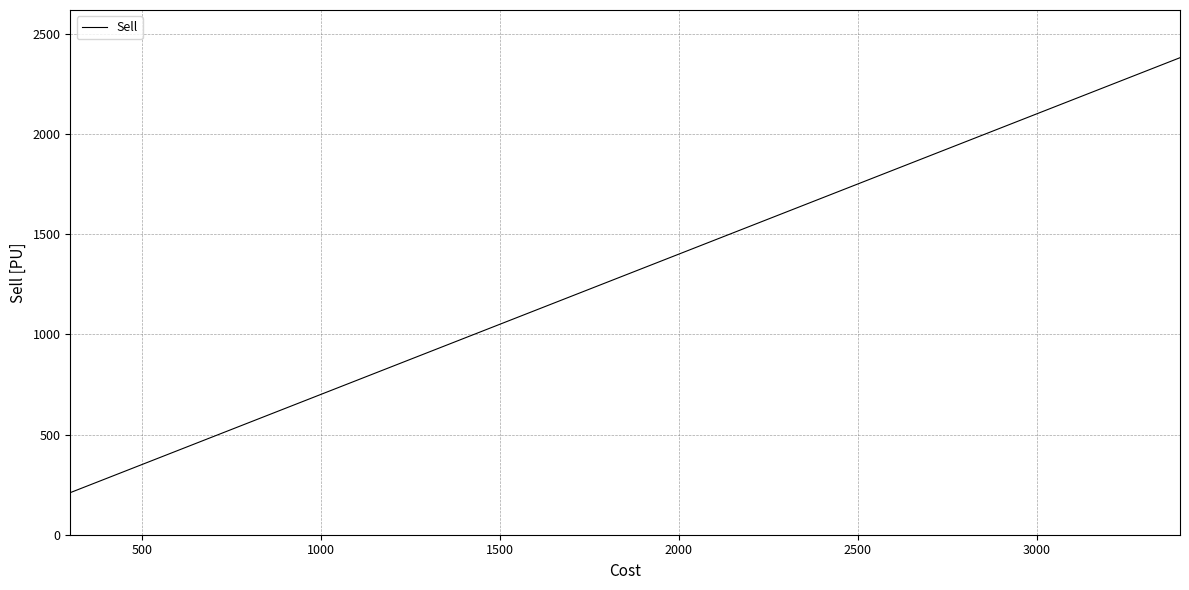

What is the maximum value shown in the chart?

2380.0